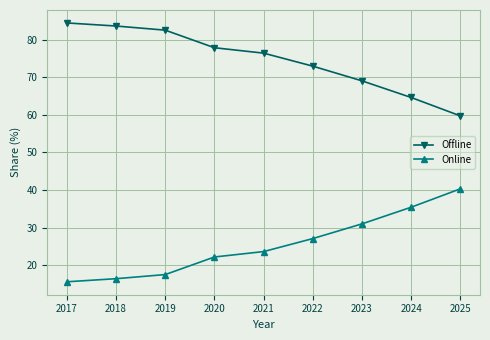

Rank the series at 2023 from lowest to highest value.

Online, Offline